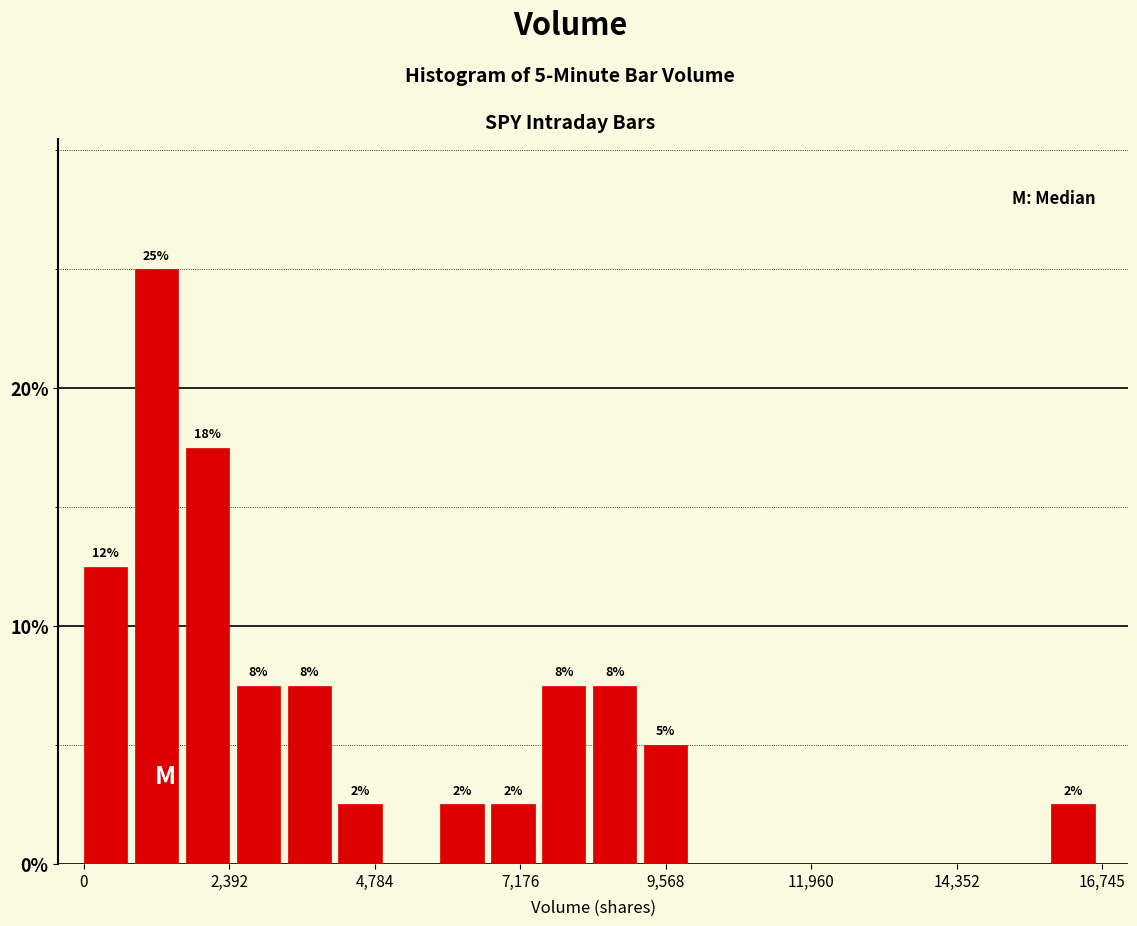

Read against the x-axis, roughly where is the centre of the tallest bar?

1000